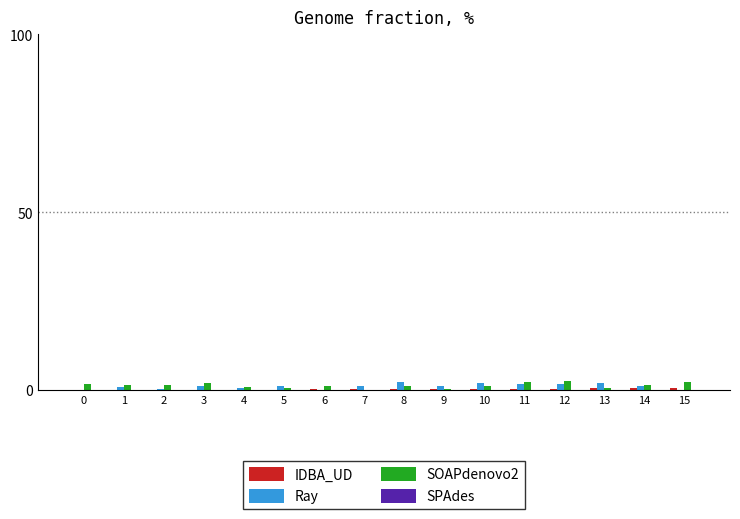

What is the maximum value shown in the chart?

2.5